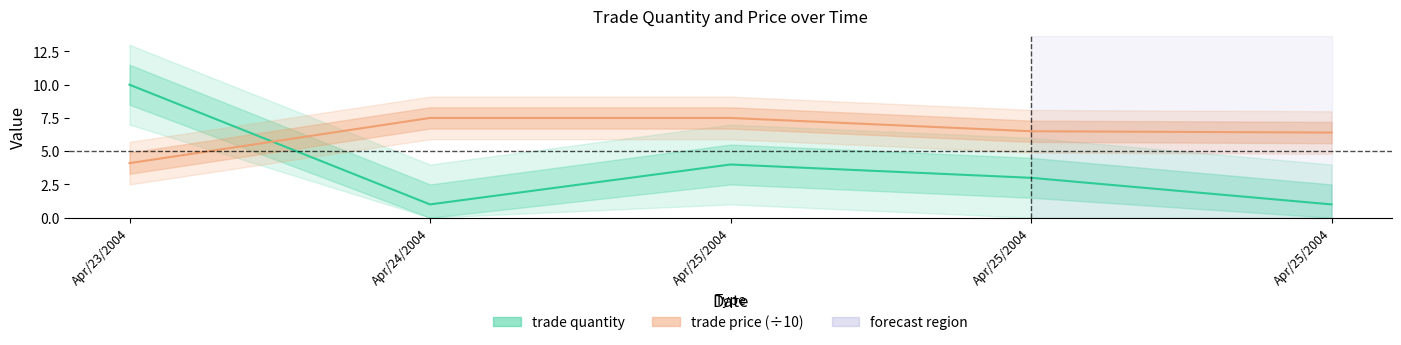

The value of trade price at Apr/23/2004 is 2.0. True or false?

False